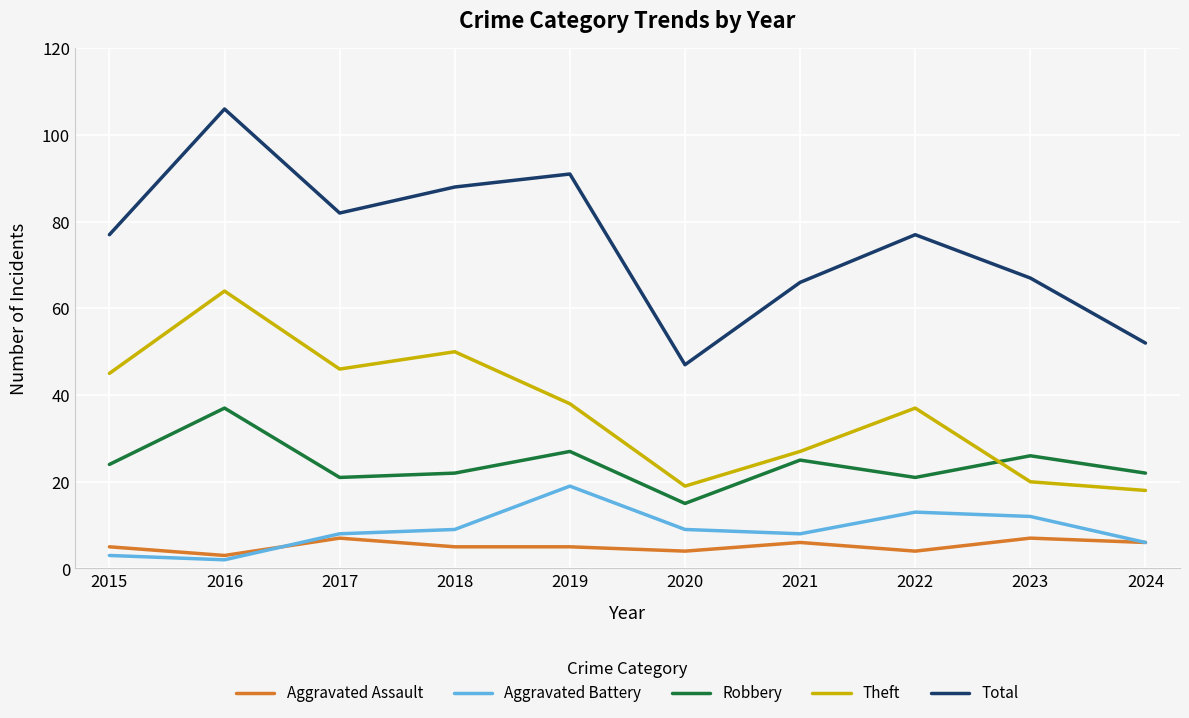

The value of Total at 2018 is 124. True or false?

False